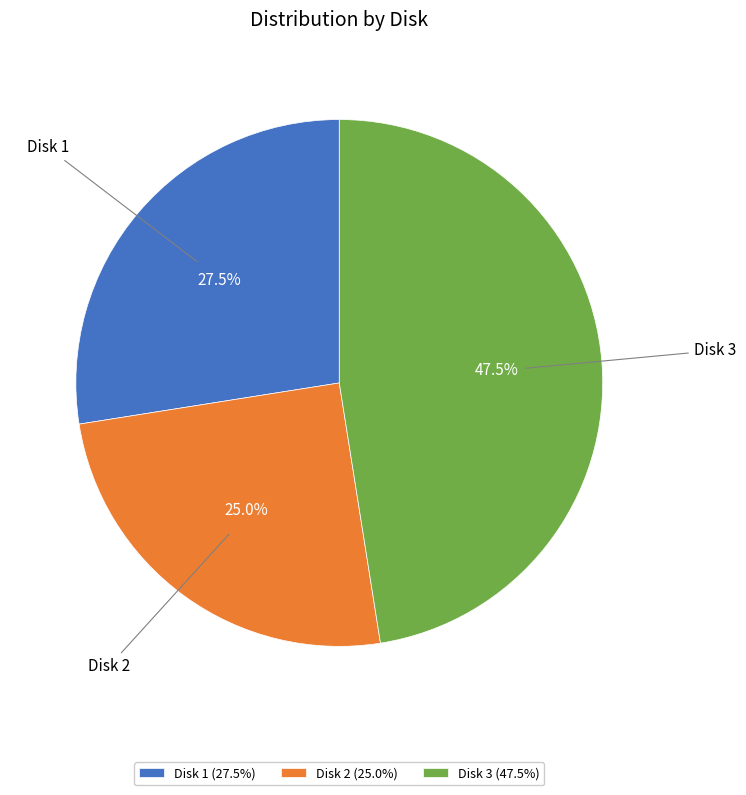

Rank the categories by value from lowest to highest.

Disk 2, Disk 1, Disk 3